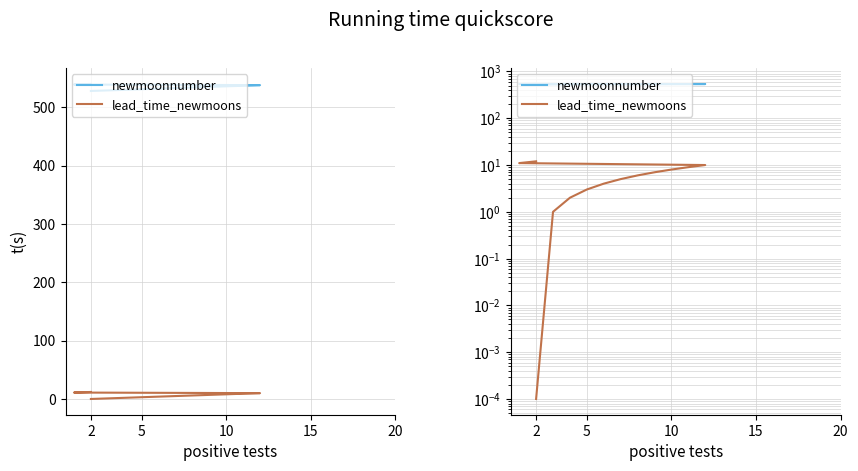

What are all the series names shown in the legend?

newmoonnumber, lead_time_newmoons